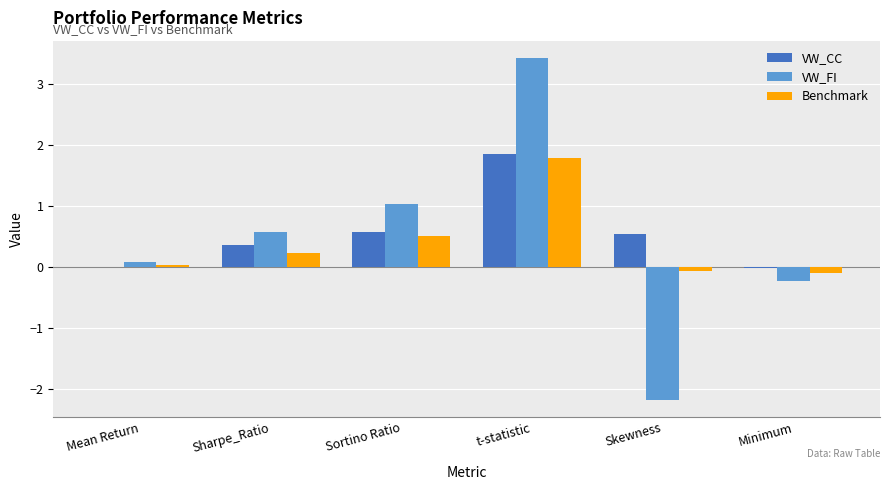

Which label corresponds to the largest value in the chart?

t-statistic